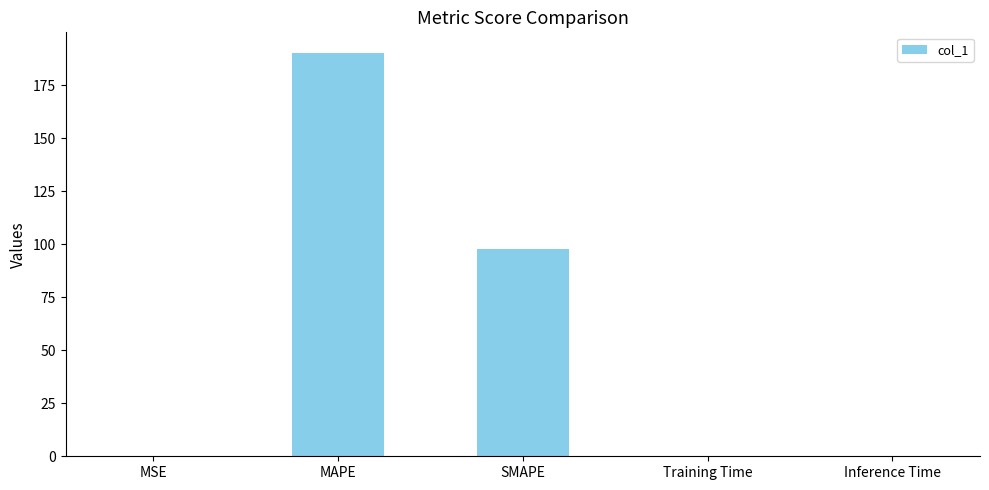

What is the change in value from MAPE to SMAPE?

-92.8